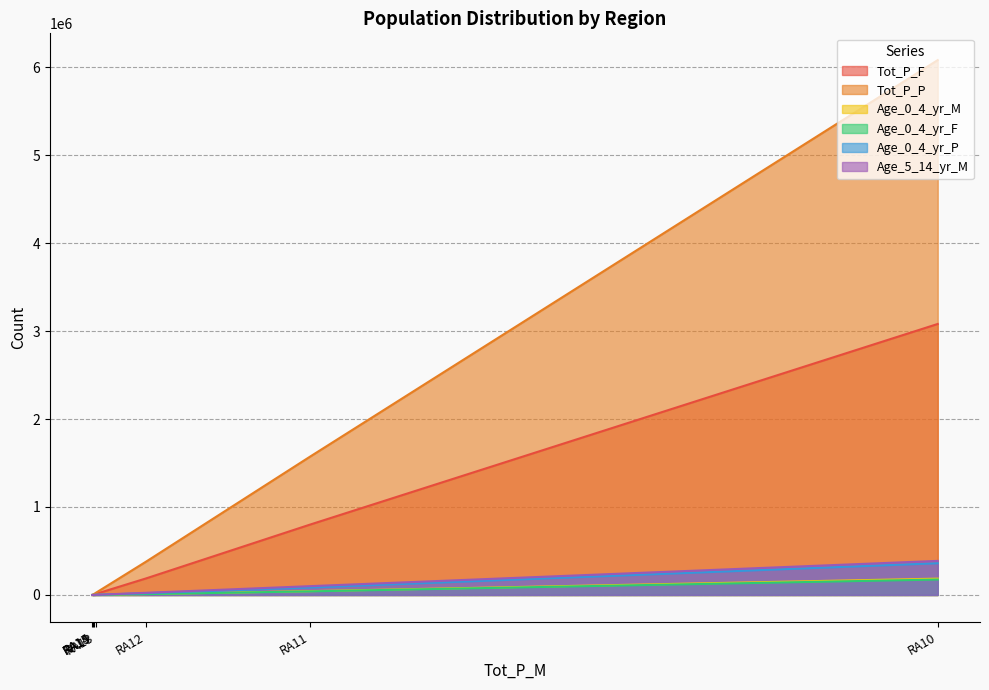

Count the number of categories in the chart.

7